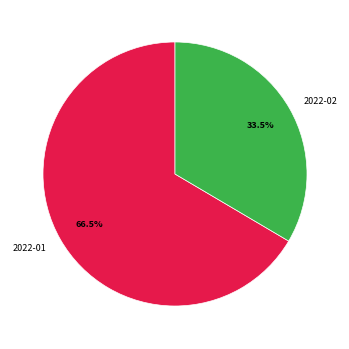

Between 2022-01 and 2022-02, which is larger?

2022-01